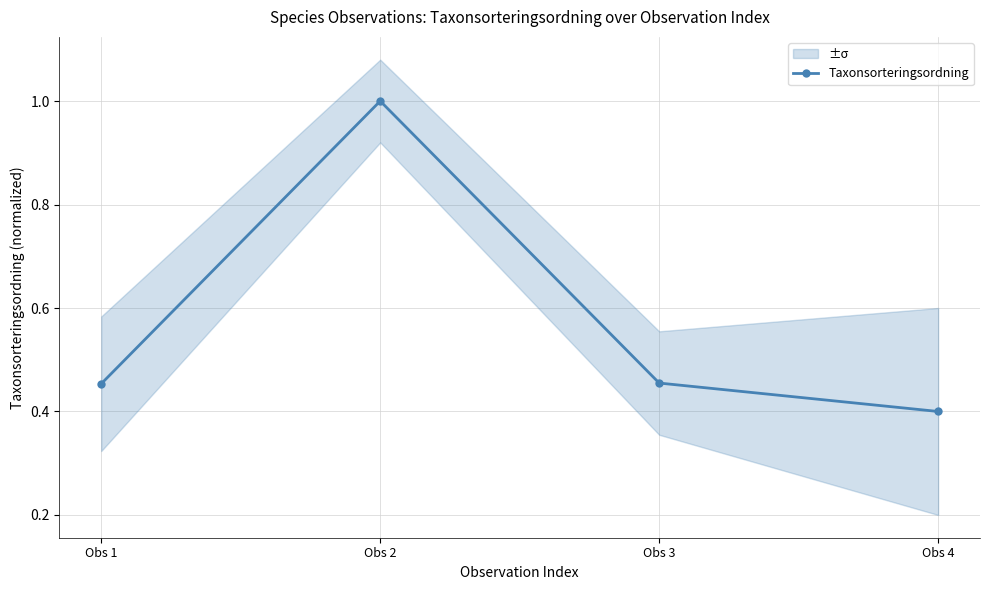

Where is the data nearest to the value 0?

Obs 4